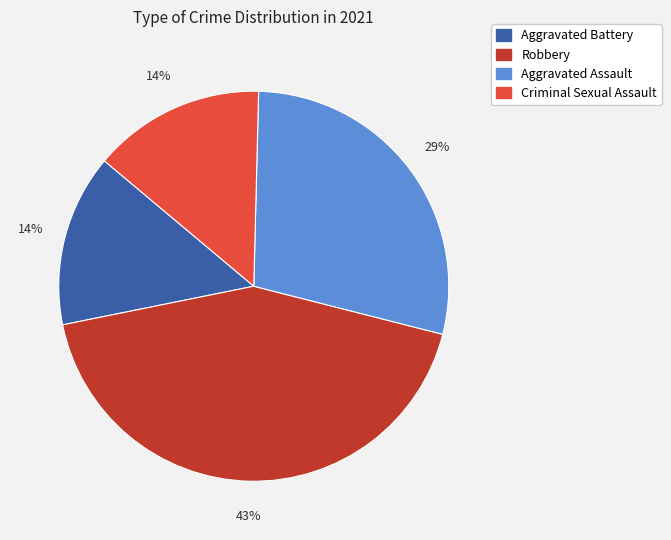

Approximately how many times larger is the value at Aggravated Battery compared to Robbery?

0.3